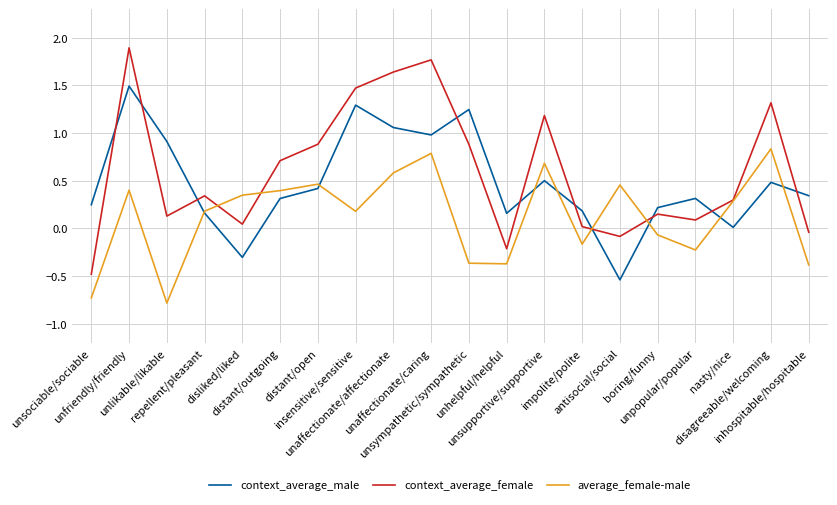

What are all the series names shown in the legend?

context_average_male, context_average_female, average_female-male